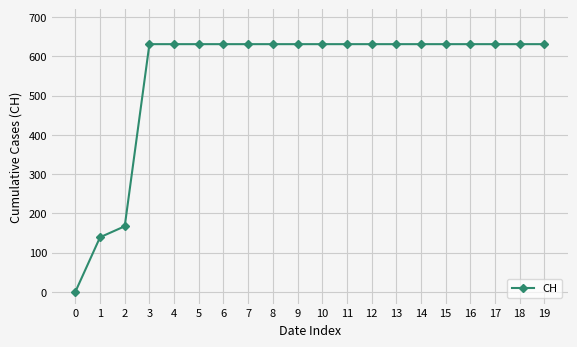

The value at 4 is 409. True or false?

False